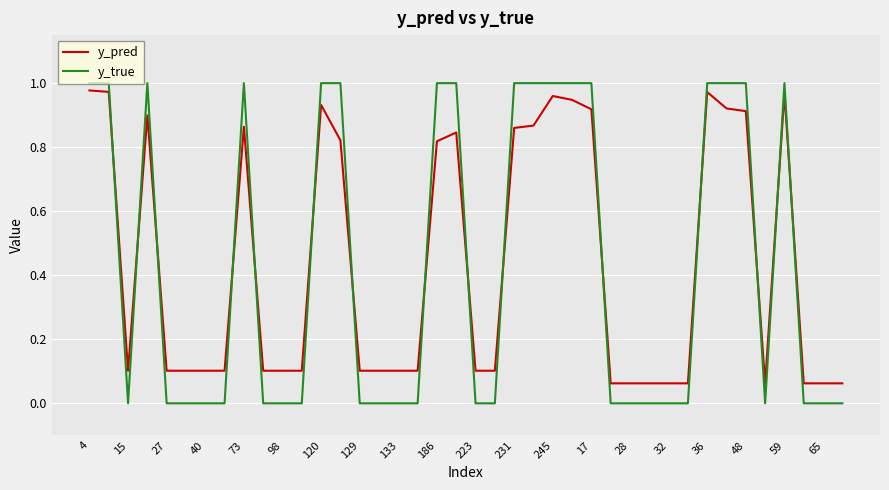

True or false: y_true and y_pred intersect in this chart.

True